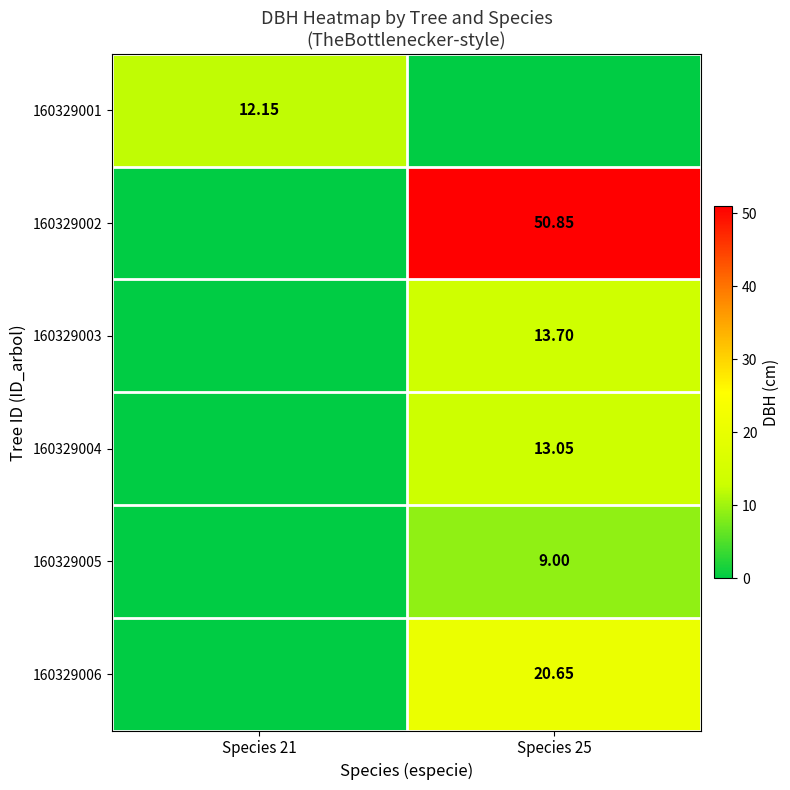

What is the average value of the 160329001 series?

6.1